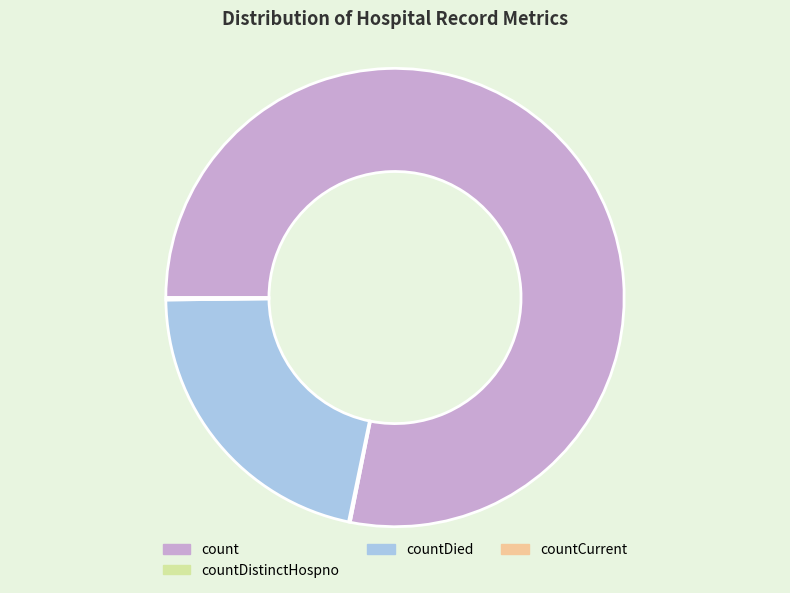

Which category accounts for the majority?

count